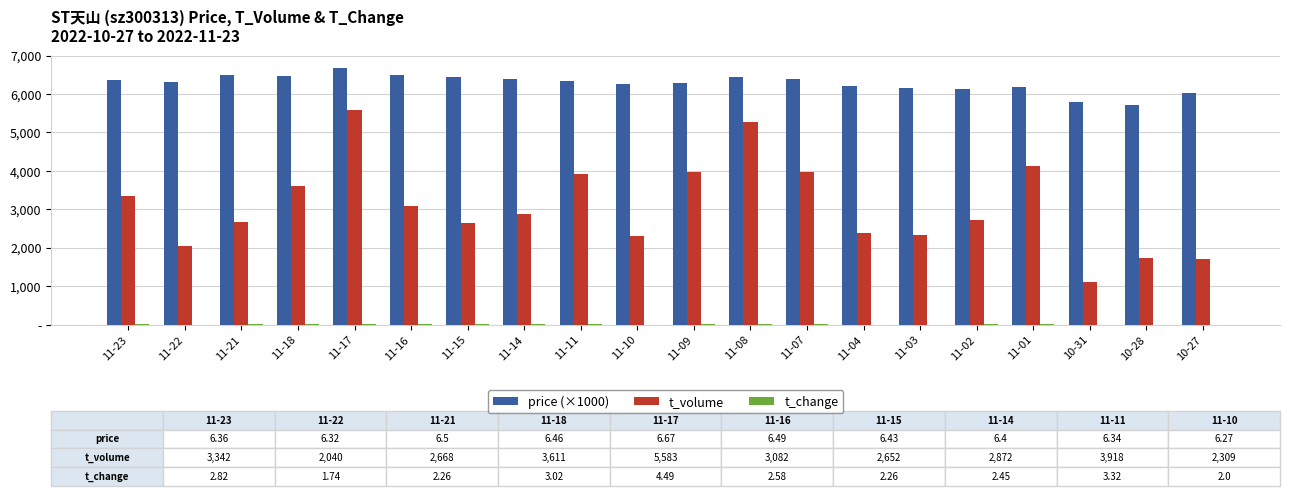

What is the value of the price (×1000) bar at the 18th from the left?

5780.0